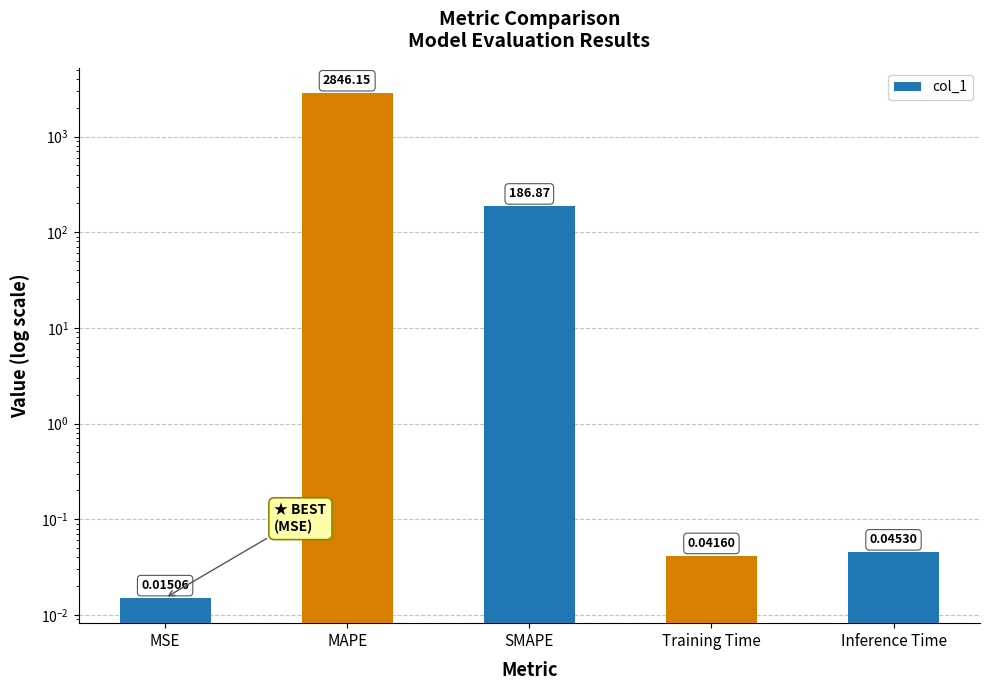

Reading left to right, what are all the values shown in this chart?

0.0	2846.2	186.9	0.0	0.0